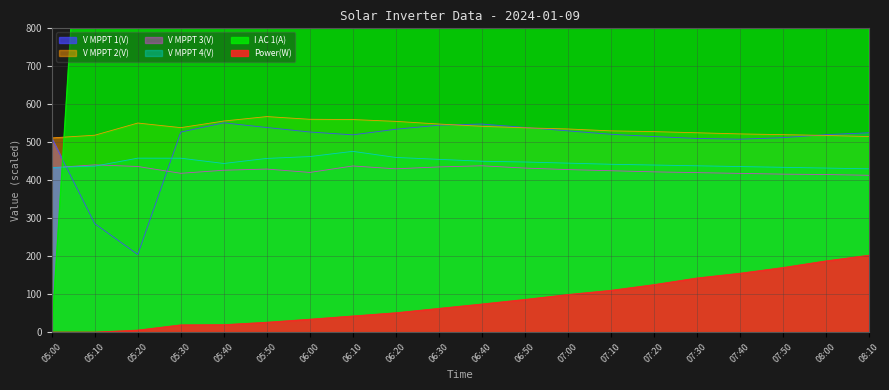

At which category is the sum across all series the highest?

08:10